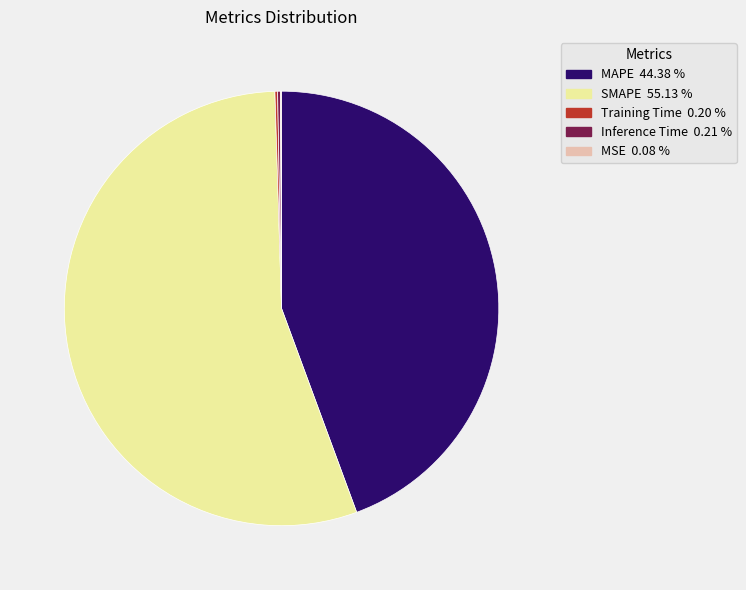

What is the largest slice in the pie chart?

SMAPE